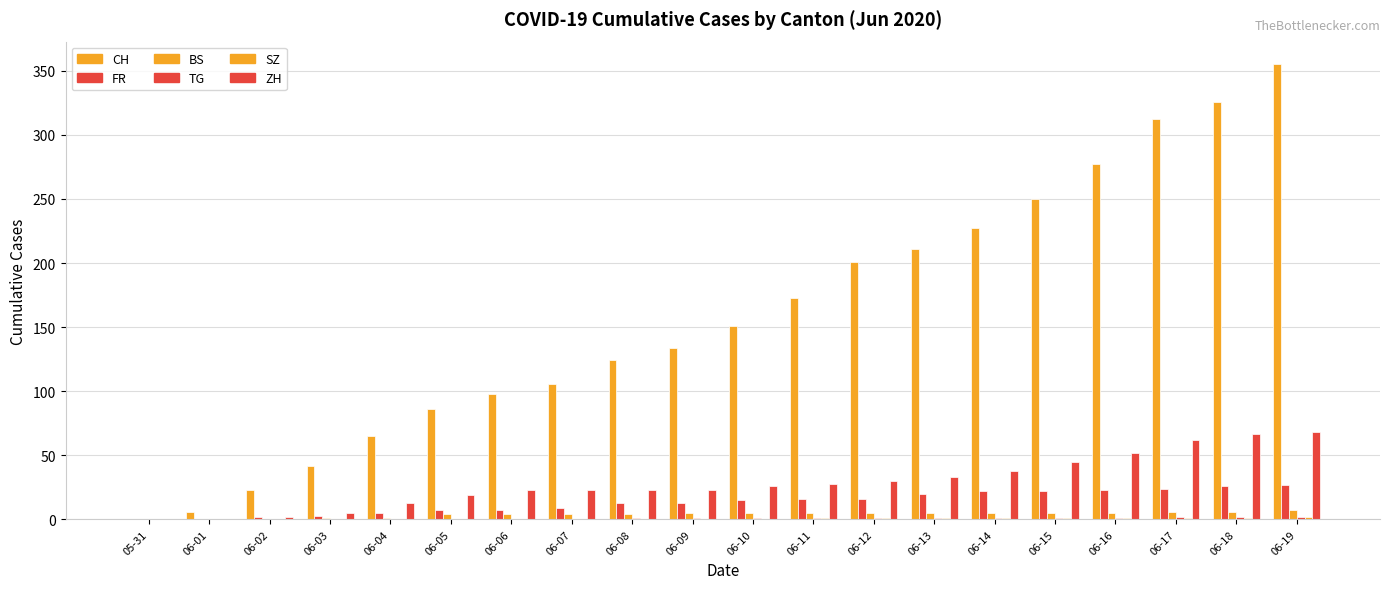

How many groups of bars are there?

20